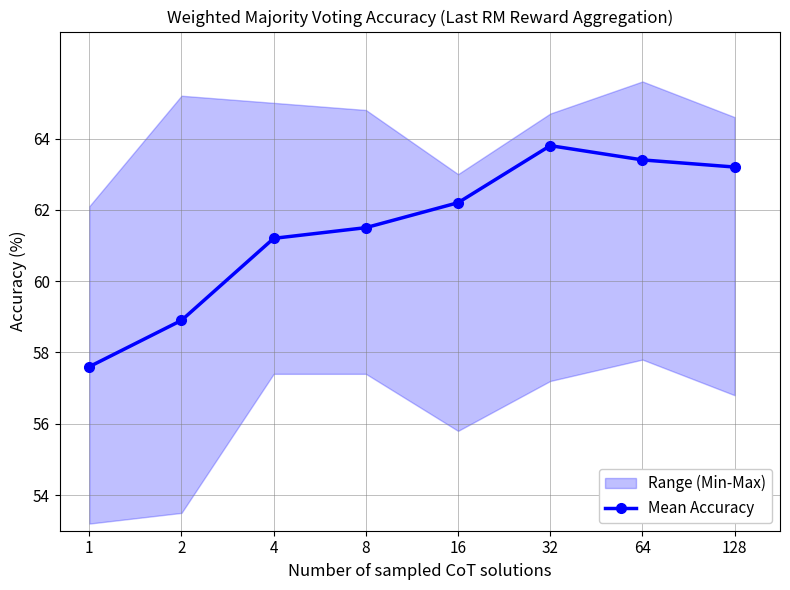

True or false: the data shows 62.2 at 16.

True